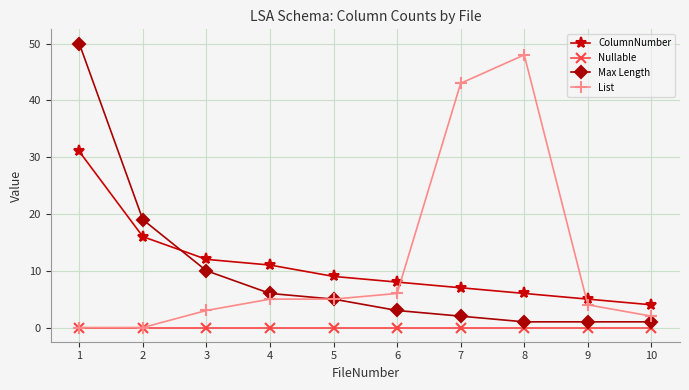

Which series has the largest total across all categories?

List